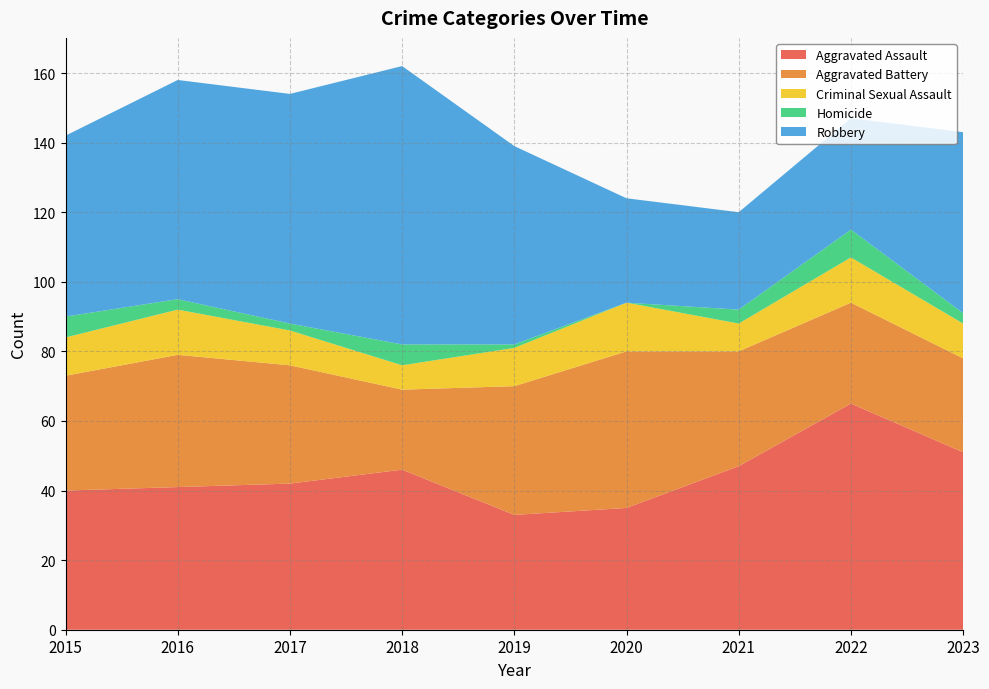

Reading left to right, extract all data points from this chart.

Aggravated Assault: 2015=40	2016=41	2017=42	2018=46	2019=33	2020=35	2021=47	2022=65	2023=51
Aggravated Battery: 2015=33	2016=38	2017=34	2018=23	2019=37	2020=45	2021=33	2022=29	2023=27
Criminal Sexual Assault: 2015=11	2016=13	2017=10	2018=7	2019=11	2020=14	2021=8	2022=13	2023=10
Homicide: 2015=6	2016=3	2017=2	2018=6	2019=1	2020=0	2021=4	2022=8	2023=3
Robbery: 2015=52	2016=63	2017=66	2018=80	2019=57	2020=30	2021=28	2022=32	2023=52